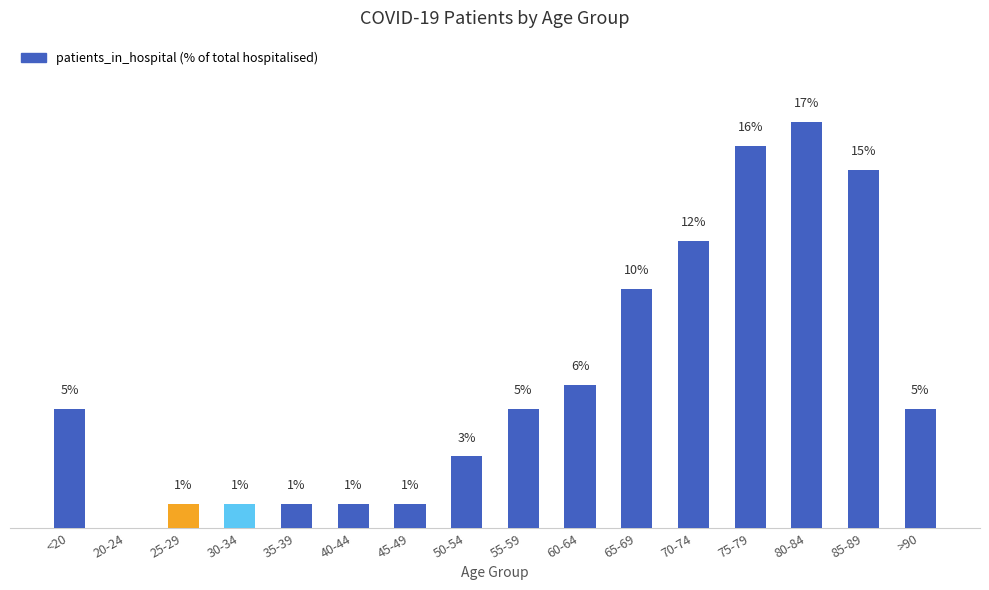

At which category does the chart reach its peak across all series?

80-84